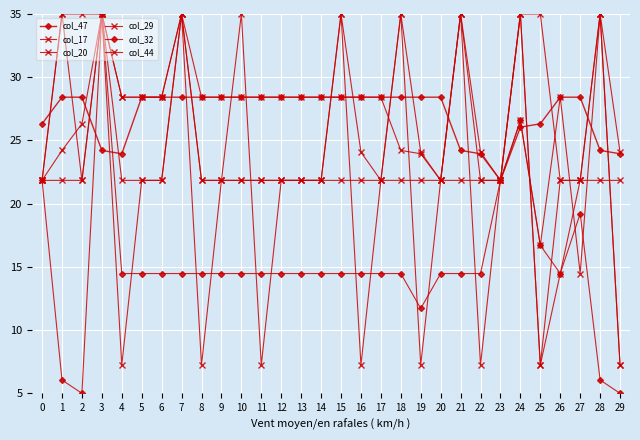

How many lines are shown in the chart?

6